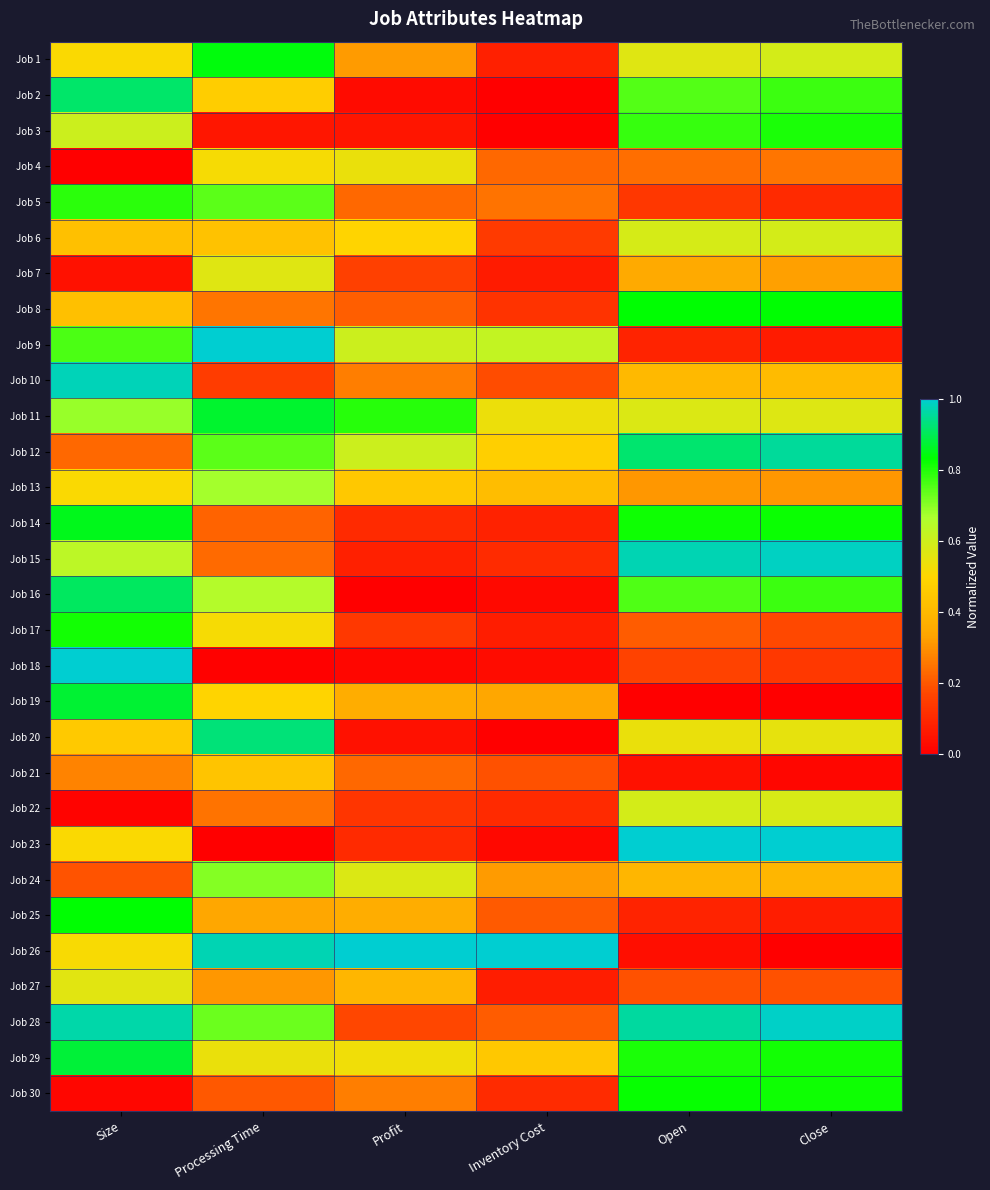

Reading left to right, extract all data points from this chart.

Job 1: Size=0.5	Processing Time=0.8	Profit=0.3	Inventory Cost=0.1	Open=0.6	Close=0.6
Job 2: Size=0.9	Processing Time=0.5	Profit=0.0	Inventory Cost=0.0	Open=0.8	Close=0.8
Job 3: Size=0.6	Processing Time=0.1	Profit=0.1	Inventory Cost=0.0	Open=0.8	Close=0.8
Job 4: Size=0.0	Processing Time=0.5	Profit=0.5	Inventory Cost=0.2	Open=0.2	Close=0.3
Job 5: Size=0.8	Processing Time=0.7	Profit=0.2	Inventory Cost=0.2	Open=0.1	Close=0.1
Job 6: Size=0.4	Processing Time=0.4	Profit=0.5	Inventory Cost=0.1	Open=0.6	Close=0.6
Job 7: Size=0.0	Processing Time=0.6	Profit=0.2	Inventory Cost=0.1	Open=0.4	Close=0.3
Job 8: Size=0.4	Processing Time=0.3	Profit=0.2	Inventory Cost=0.1	Open=0.8	Close=0.8
Job 9: Size=0.8	Processing Time=1.0	Profit=0.6	Inventory Cost=0.6	Open=0.1	Close=0.1
Job 10: Size=1.0	Processing Time=0.1	Profit=0.3	Inventory Cost=0.2	Open=0.4	Close=0.4
Job 11: Size=0.7	Processing Time=0.9	Profit=0.8	Inventory Cost=0.5	Open=0.6	Close=0.6
Job 12: Size=0.2	Processing Time=0.7	Profit=0.6	Inventory Cost=0.5	Open=0.9	Close=1.0
Job 13: Size=0.5	Processing Time=0.7	Profit=0.5	Inventory Cost=0.4	Open=0.3	Close=0.3
Job 14: Size=0.9	Processing Time=0.2	Profit=0.1	Inventory Cost=0.1	Open=0.8	Close=0.8
Job 15: Size=0.6	Processing Time=0.2	Profit=0.1	Inventory Cost=0.1	Open=1.0	Close=1.0
Job 16: Size=0.9	Processing Time=0.7	Profit=0.0	Inventory Cost=0.0	Open=0.8	Close=0.8
Job 17: Size=0.8	Processing Time=0.5	Profit=0.1	Inventory Cost=0.1	Open=0.2	Close=0.2
Job 18: Size=1.0	Processing Time=0.0	Profit=0.0	Inventory Cost=0.0	Open=0.2	Close=0.1
Job 19: Size=0.9	Processing Time=0.5	Profit=0.4	Inventory Cost=0.3	Open=0.0	Close=0.0
Job 20: Size=0.5	Processing Time=0.9	Profit=0.0	Inventory Cost=0.0	Open=0.5	Close=0.5
Job 21: Size=0.3	Processing Time=0.4	Profit=0.2	Inventory Cost=0.2	Open=0.0	Close=0.0
Job 22: Size=0.0	Processing Time=0.2	Profit=0.1	Inventory Cost=0.1	Open=0.6	Close=0.6
Job 23: Size=0.5	Processing Time=0.0	Profit=0.1	Inventory Cost=0.0	Open=1.0	Close=1.0
Job 24: Size=0.2	Processing Time=0.7	Profit=0.6	Inventory Cost=0.3	Open=0.4	Close=0.4
Job 25: Size=0.8	Processing Time=0.3	Profit=0.4	Inventory Cost=0.2	Open=0.1	Close=0.1
Job 26: Size=0.5	Processing Time=1.0	Profit=1.0	Inventory Cost=1.0	Open=0.0	Close=0.0
Job 27: Size=0.6	Processing Time=0.3	Profit=0.4	Inventory Cost=0.1	Open=0.2	Close=0.2
Job 28: Size=1.0	Processing Time=0.7	Profit=0.2	Inventory Cost=0.2	Open=1.0	Close=1.0
Job 29: Size=0.9	Processing Time=0.5	Profit=0.5	Inventory Cost=0.4	Open=0.8	Close=0.8
Job 30: Size=0.0	Processing Time=0.2	Profit=0.3	Inventory Cost=0.1	Open=0.8	Close=0.8